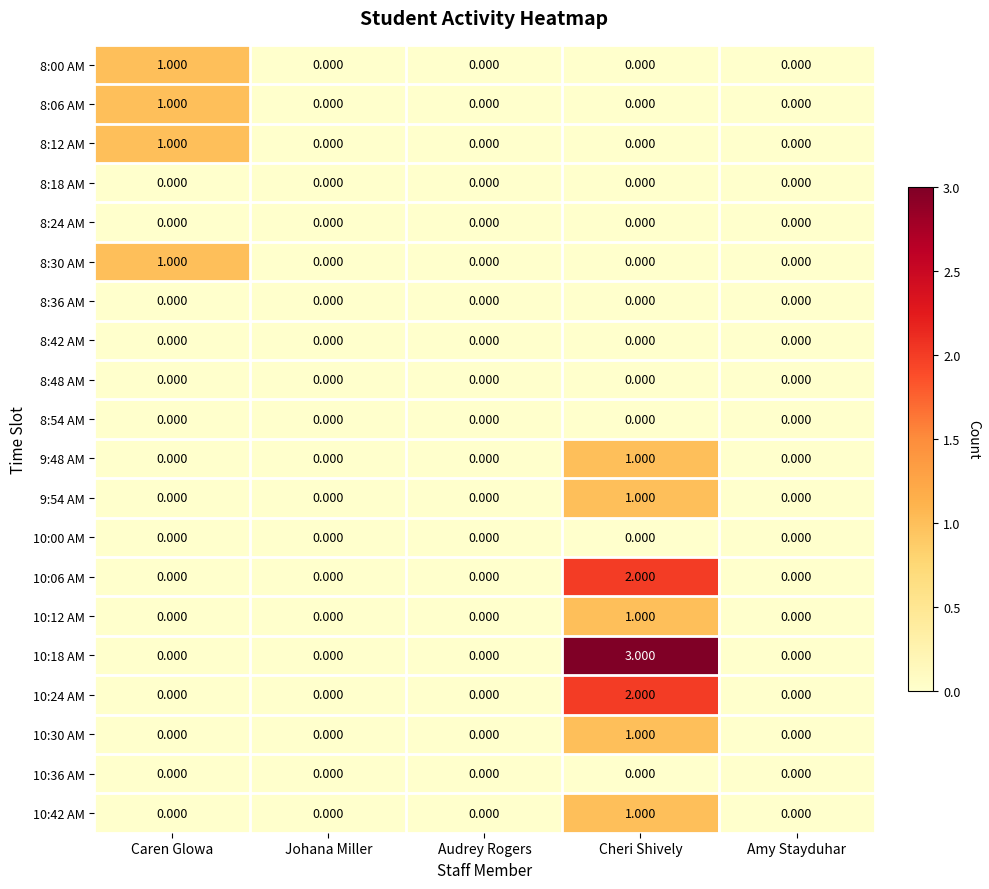

At which category does the chart reach its peak across all series?

Cheri Shively